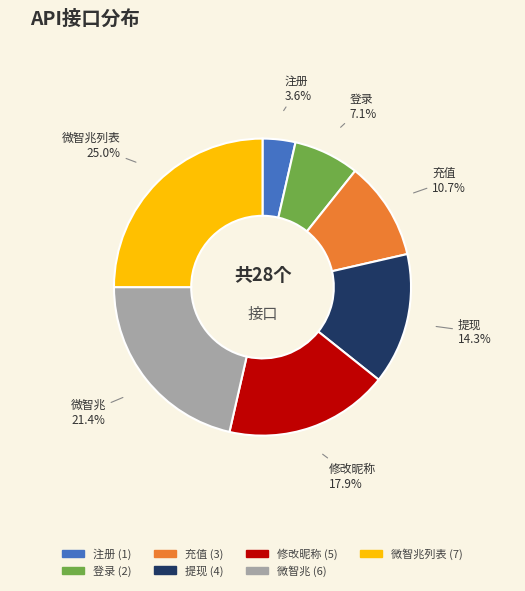

Is there any slice that represents more than half of the pie?

No